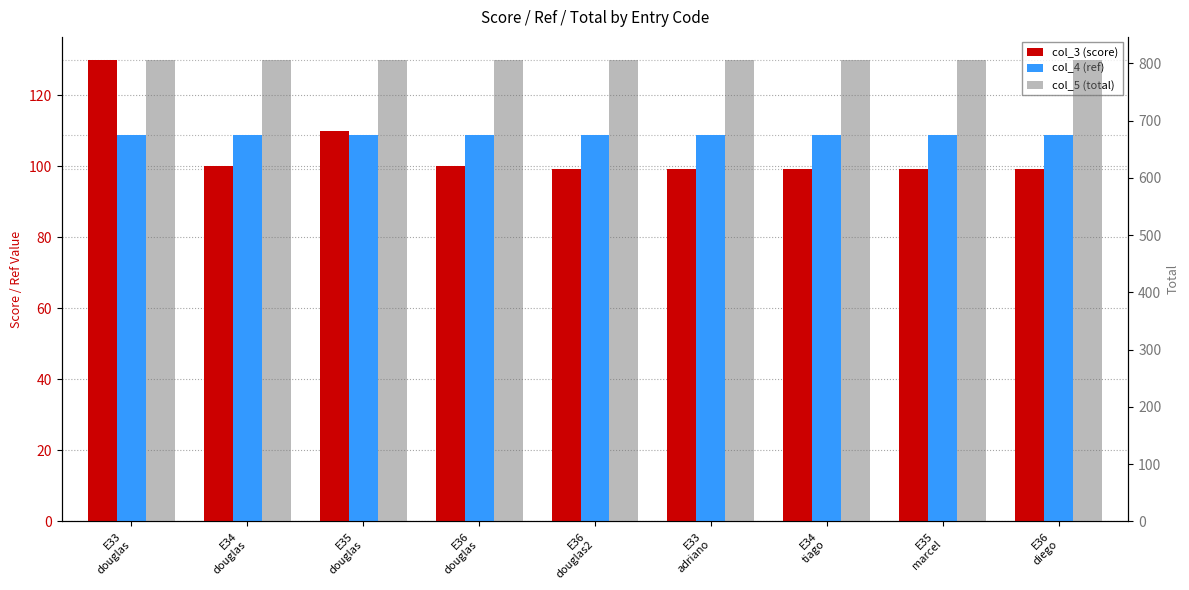

What are all the series names shown in the legend?

col_3 (score), col_4 (ref), col_5 (total)